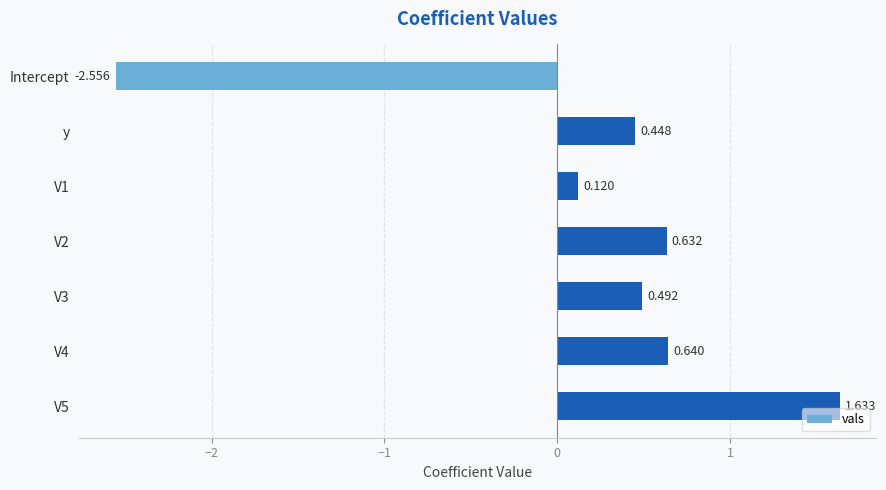

What is the label of the 1st bar from the top?

Intercept